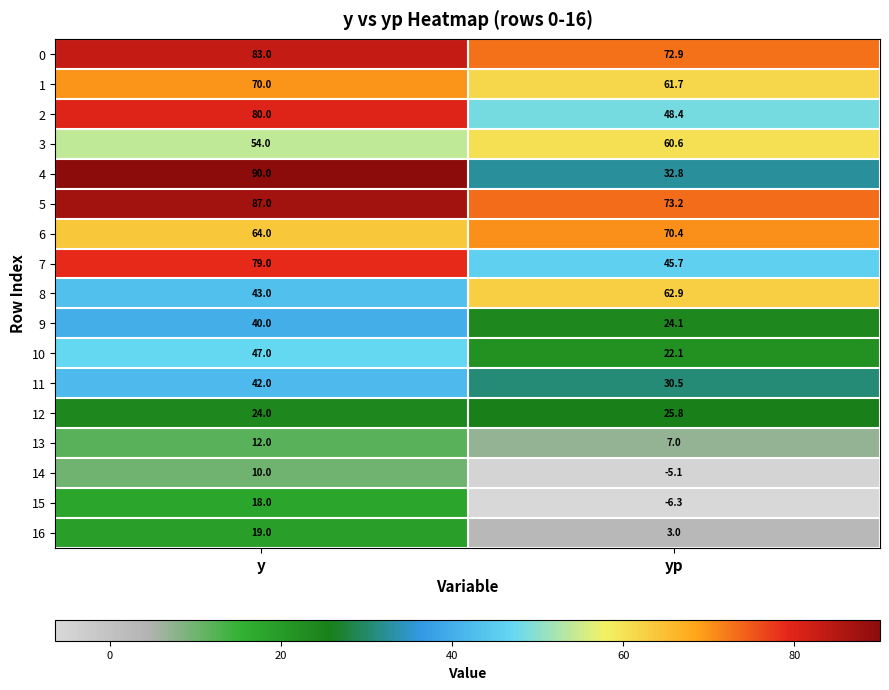

The 12 series shows 15.9 at y. True or false?

False